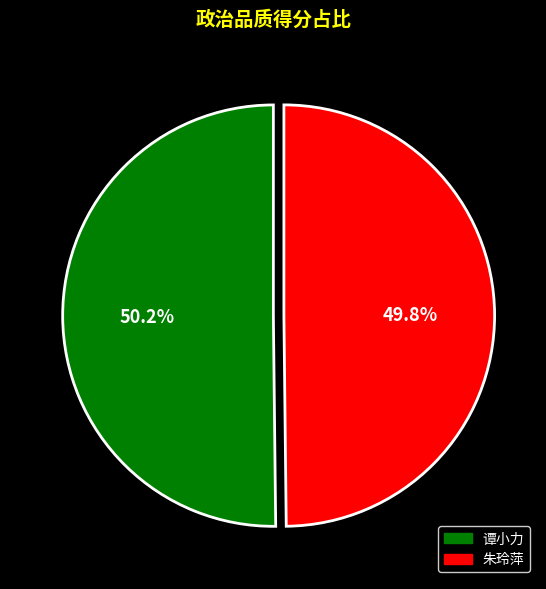

What is the ratio of the value at 朱玲萍 to the value at 谭小力?

1.0